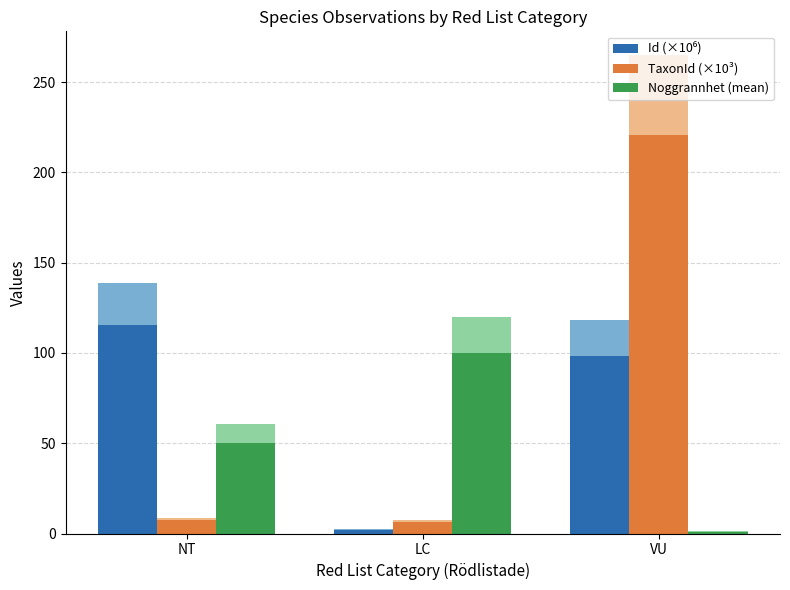

At how many categories does at least one series exceed 74?

3